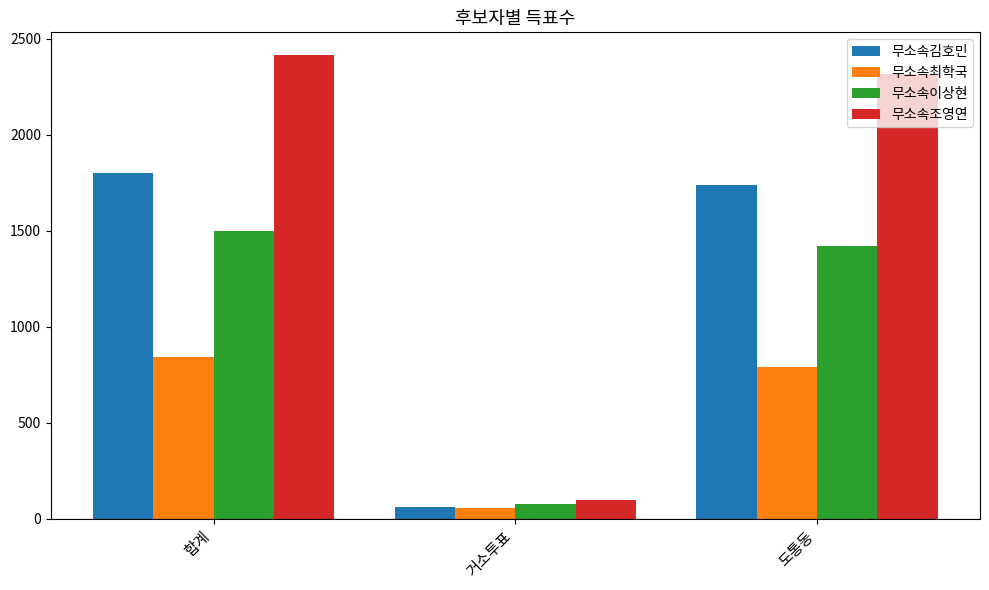

What are all the series names shown in the legend?

무소속김호민, 무소속최학국, 무소속이상현, 무소속조영연